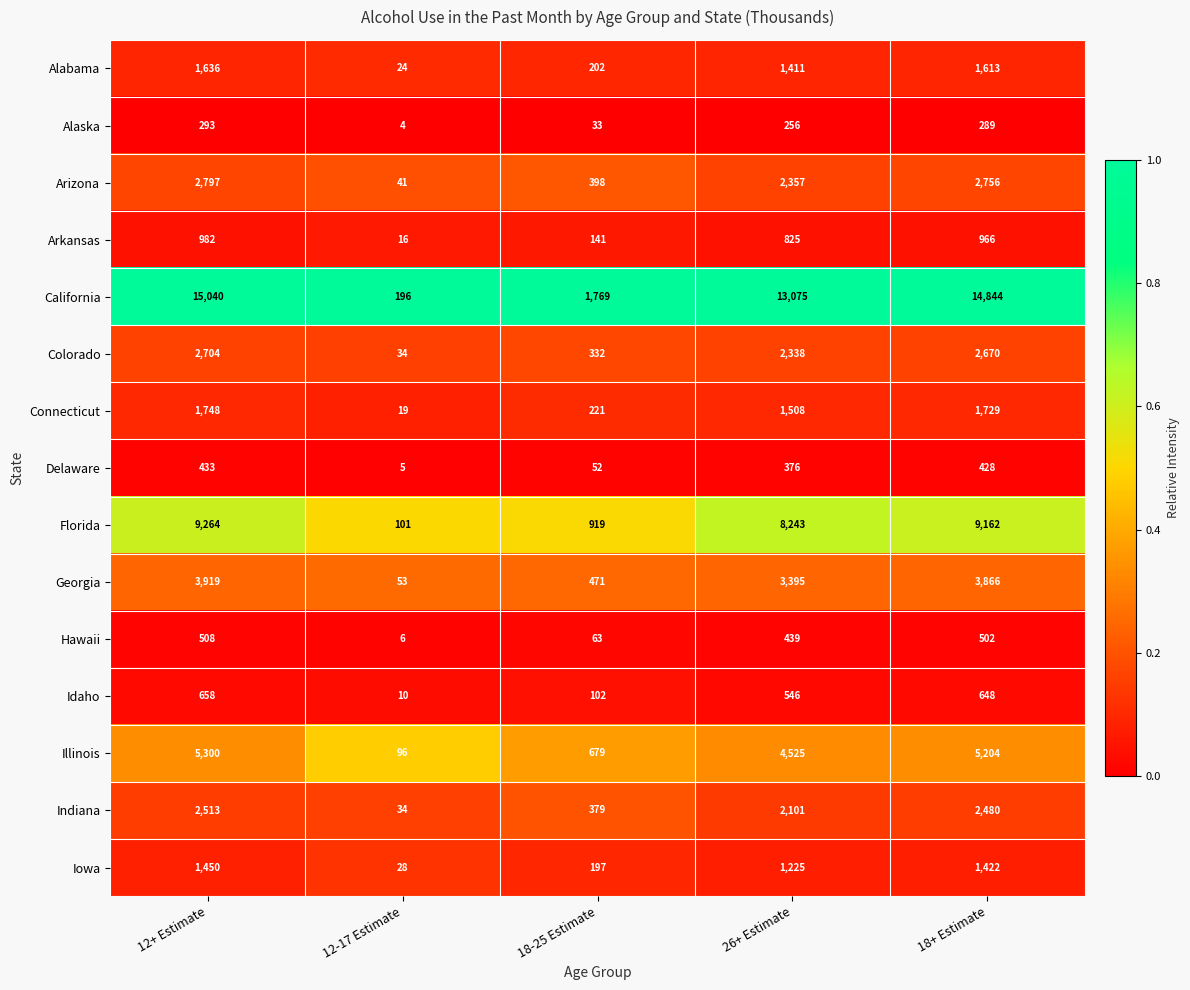

At which category is the sum across all series the highest?

12+ Estimate